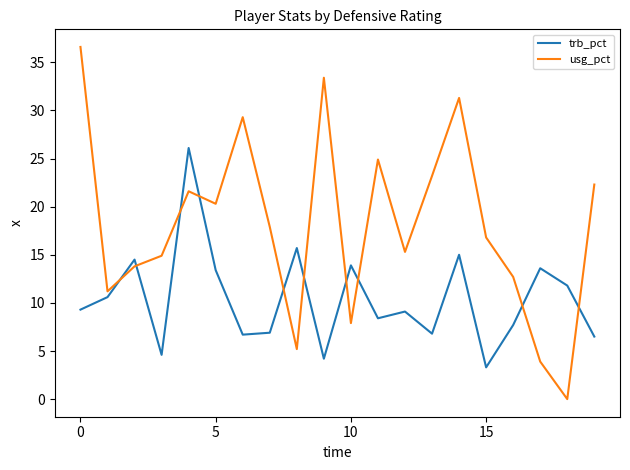

Which series has the largest total across all categories?

usg_pct